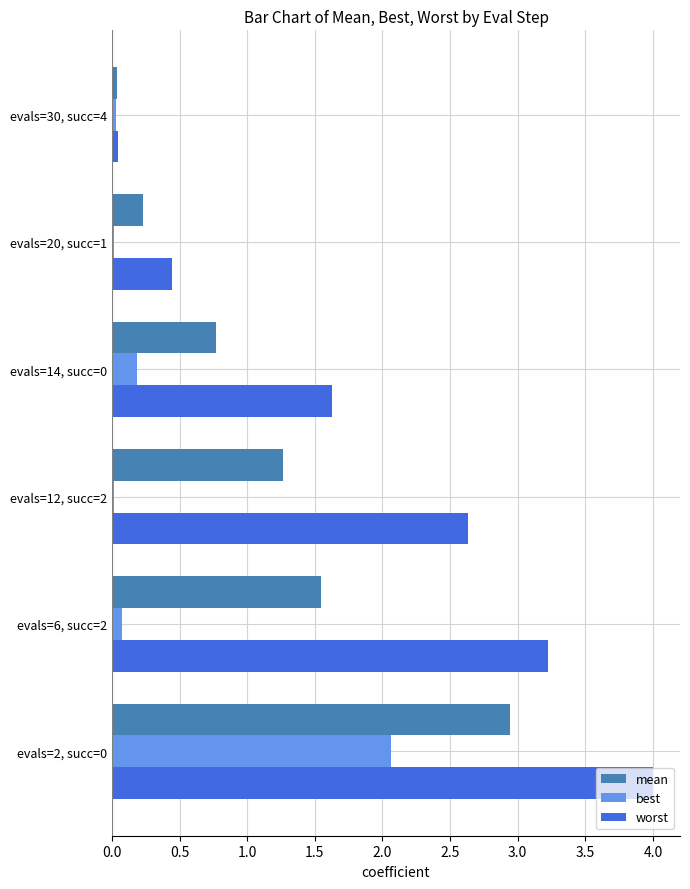

How many values in the worst series exceed 2?

3